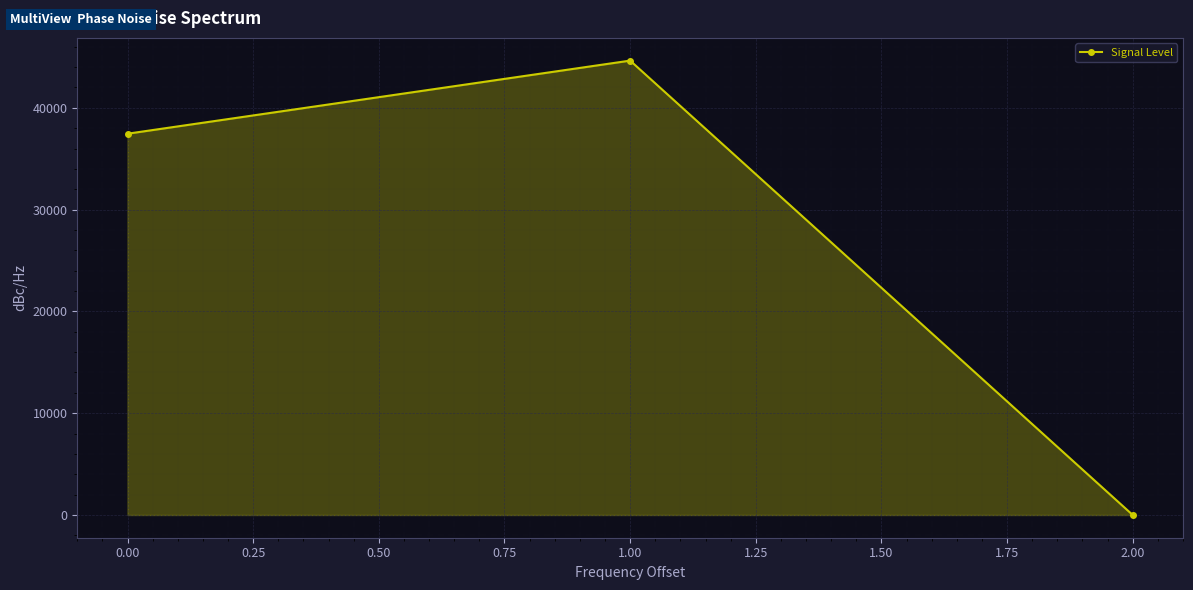

Rank the categories by value from lowest to highest.

2.00, 0.00, 1.00